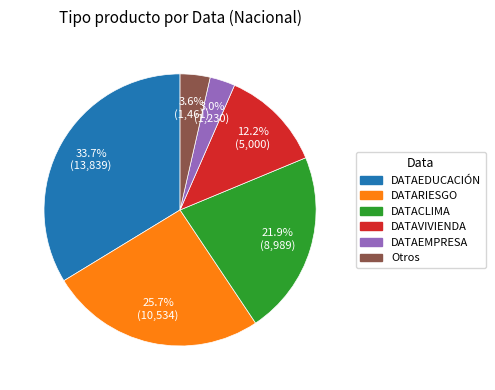

Is there a majority slice in this chart?

No